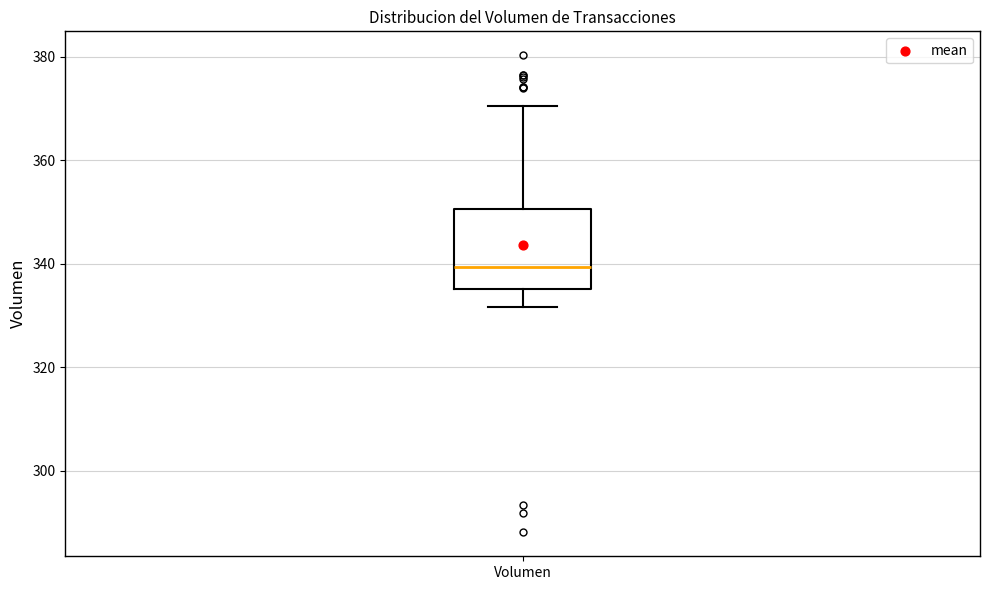

Transcribe this box plot: give where the median line is, the range the box spans, and where the two whiskers end, as read against the y-axis. The values are not printed on the chart, so give them approximately, as read against the axis.

median 340, box 336 to 350, whiskers 332 to 370